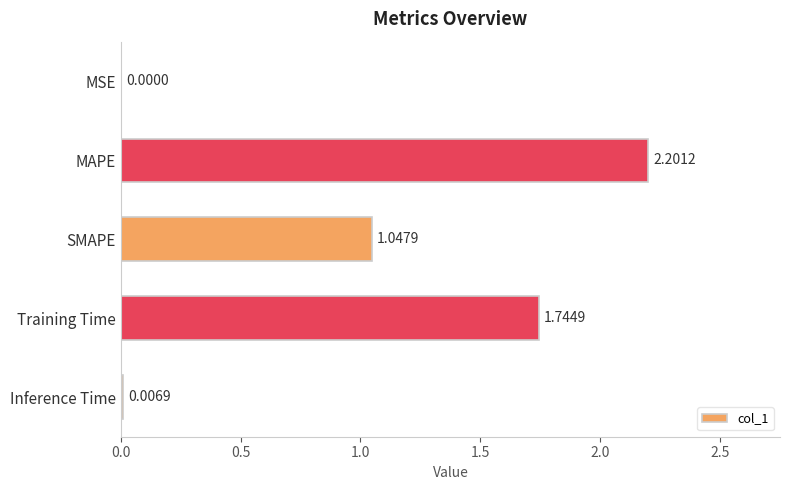

At which label is the value closest to 1?

SMAPE